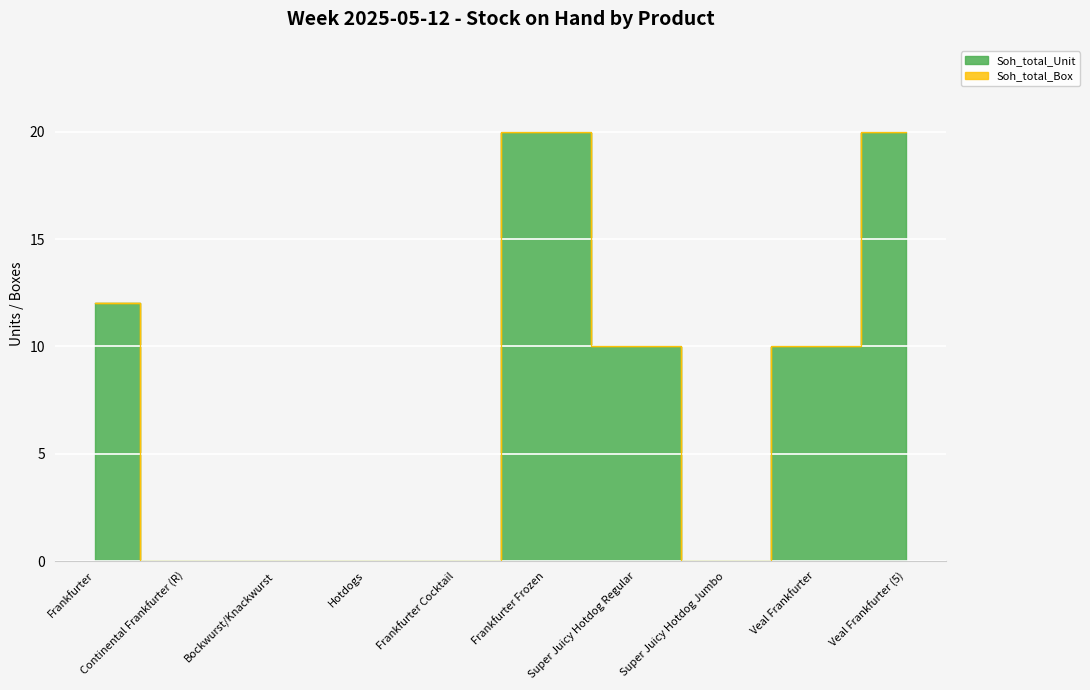

What is the value of the 1st point from the left?

12